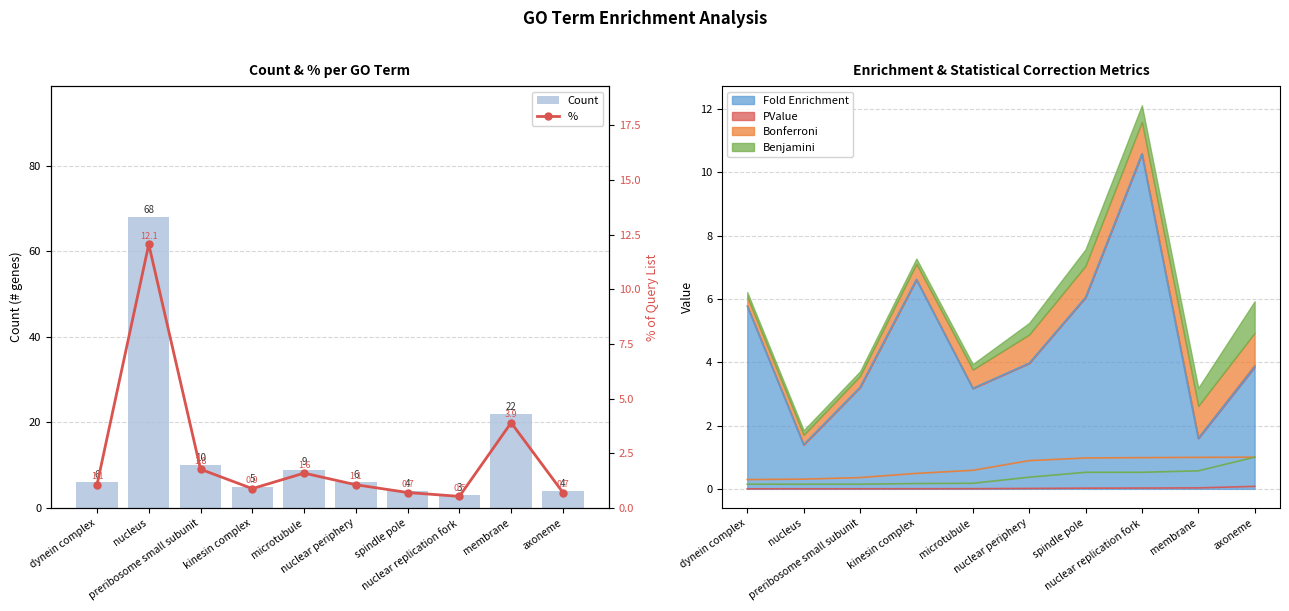

What is the label of the 3rd bar from the right?

nuclear replication fork